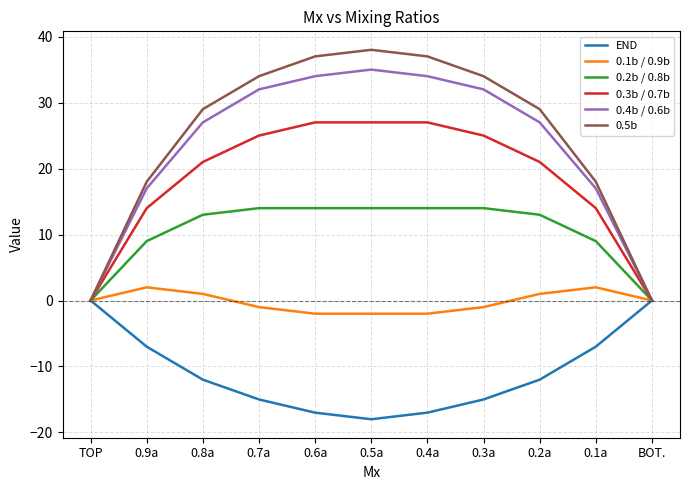

Is the value of 0.3b / 0.7b at 0.2a greater than the value of 0.5b at 0.8a?

No